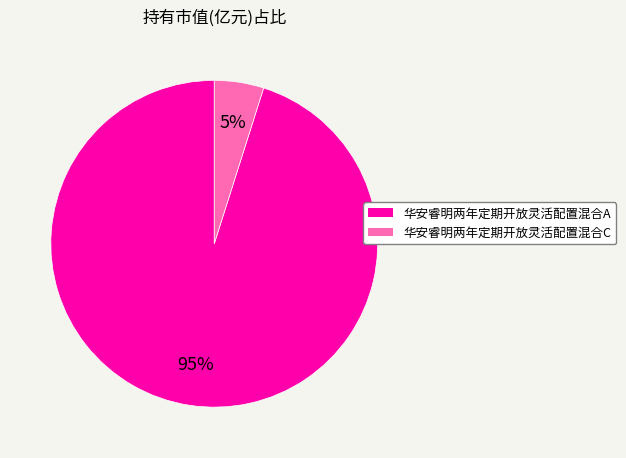

What is the smallest slice in the pie chart?

华安睿明两年定期开放灵活配置混合C